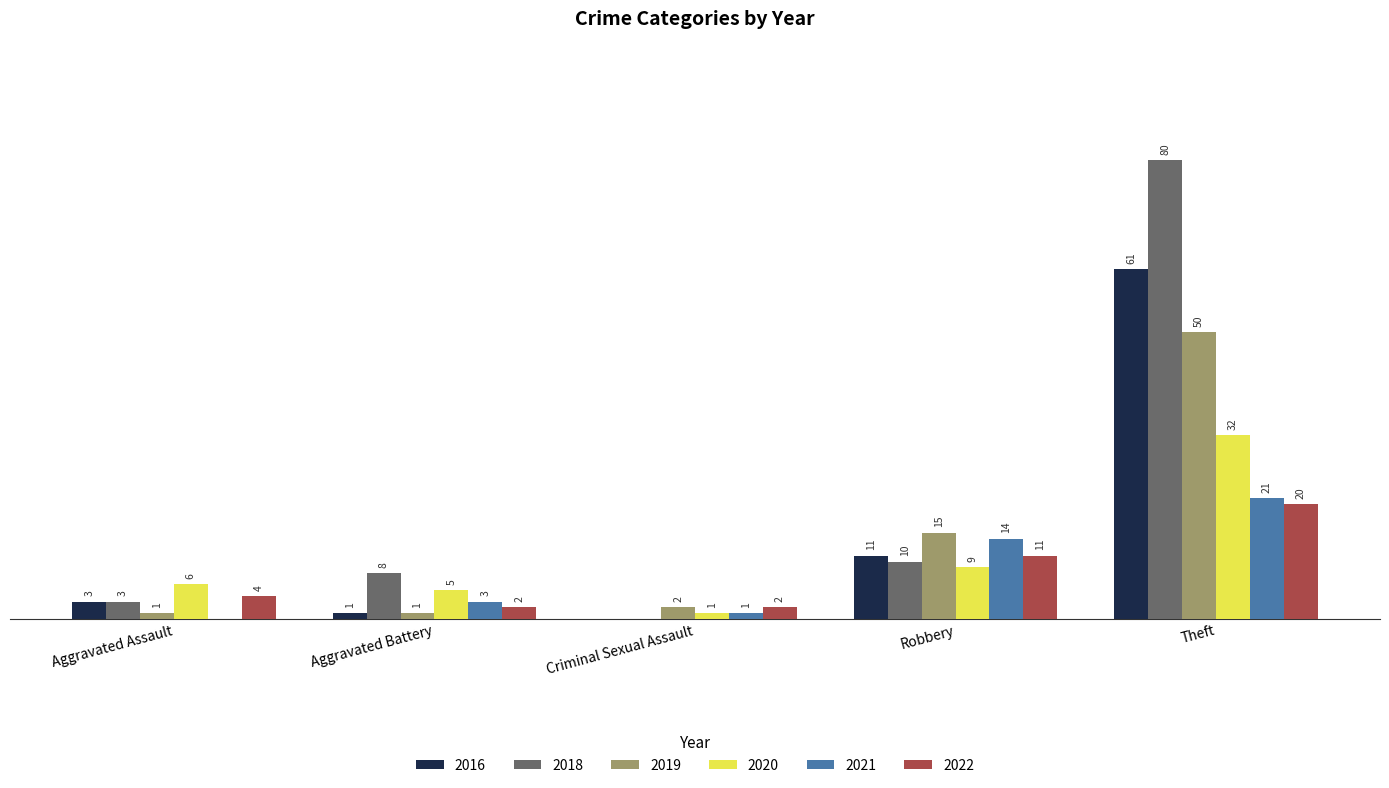

Is the value of 2020 at Criminal Sexual Assault greater than the value of 2021 at Aggravated Assault?

Yes